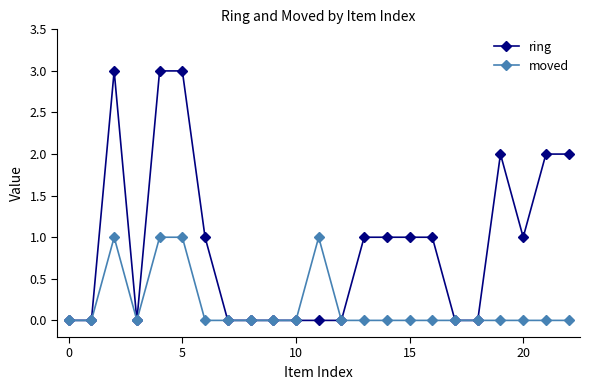

True or false: moved has more than 0 interior local peaks.

True